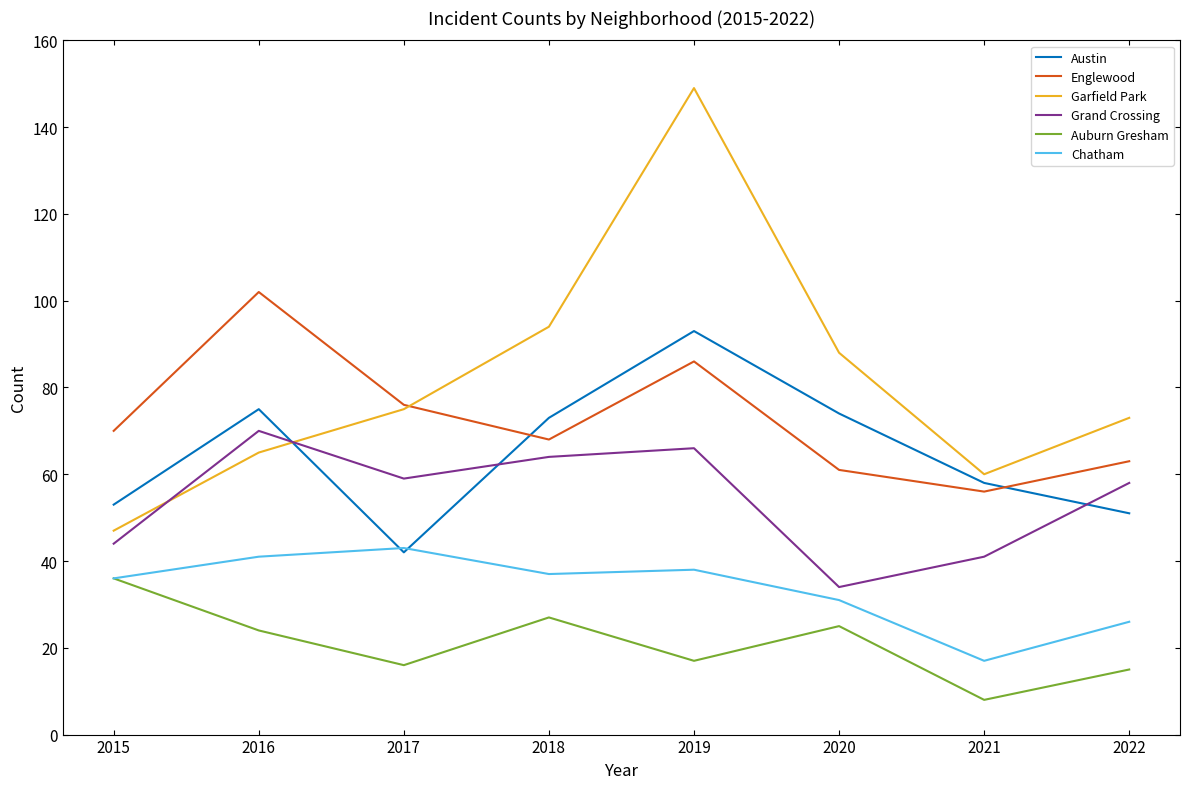

Does the chart display data point markers on the line(s)?

No